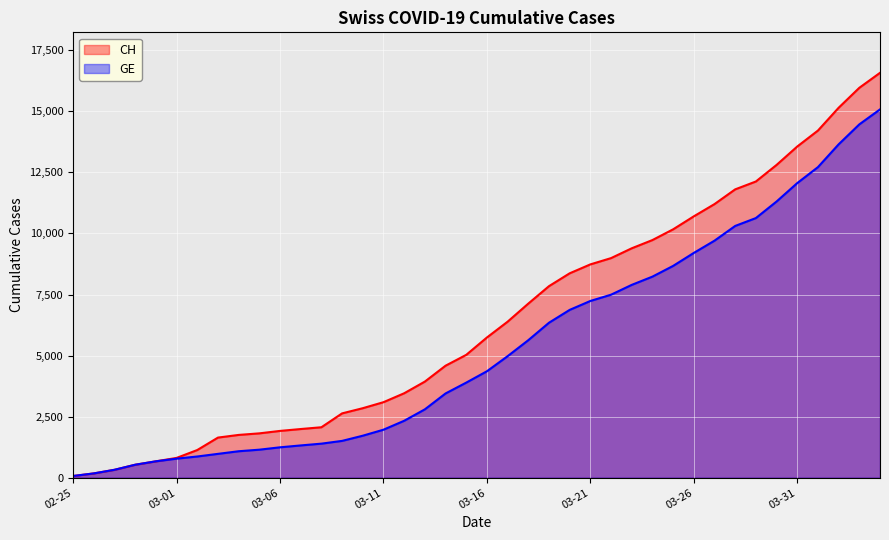

Which category has the highest value in the CH series?

2020-04-04